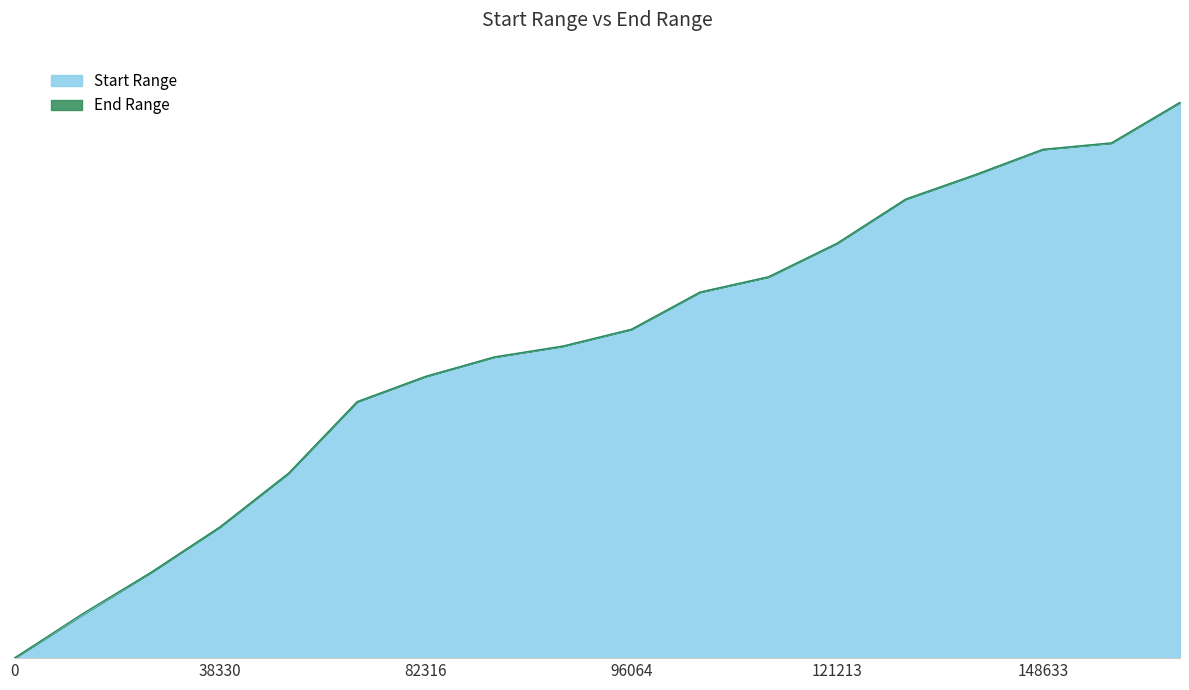

Where does the End Range series first go above 96068?

106931